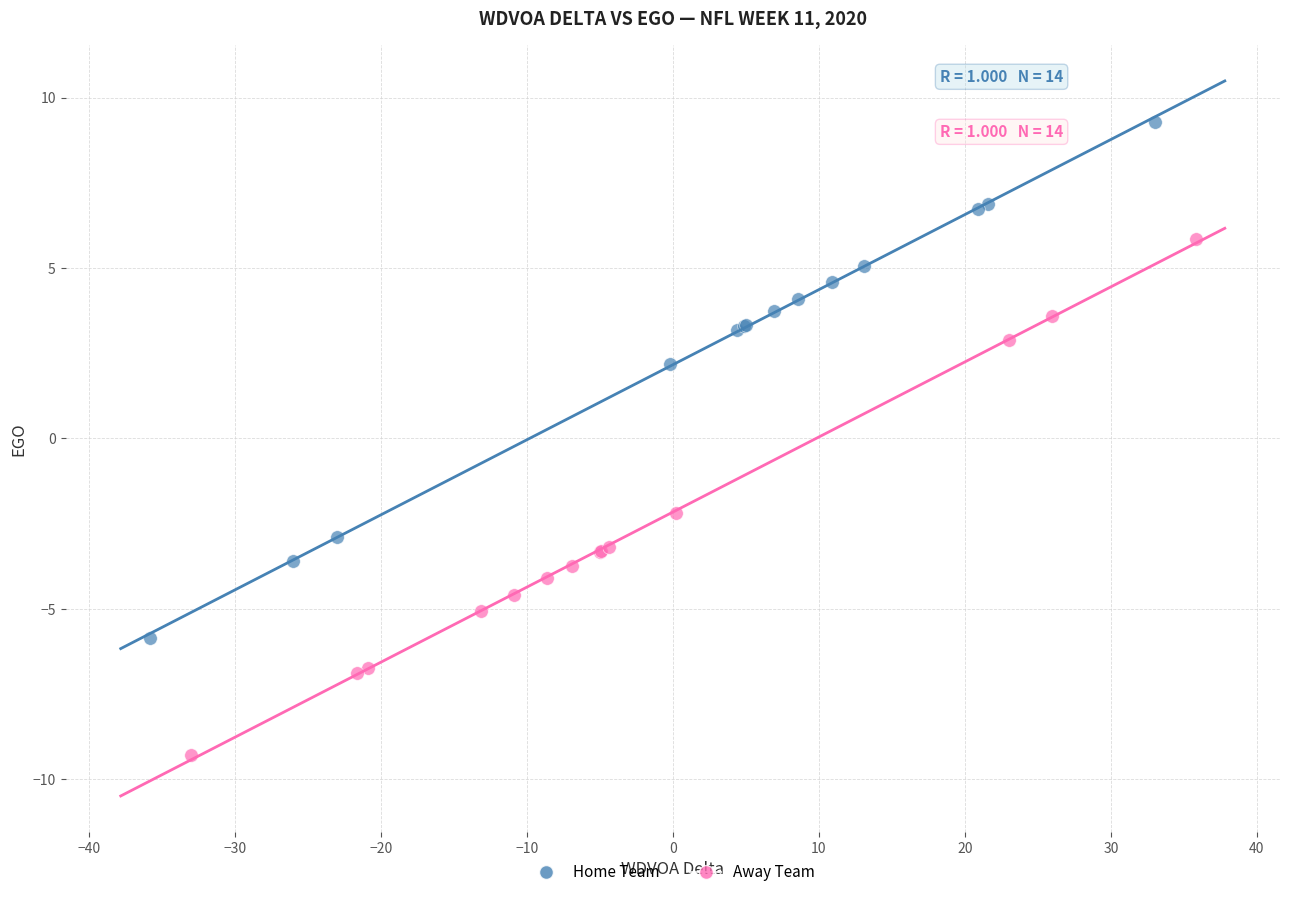

What are all the series names shown in the legend?

Home Team, Away Team